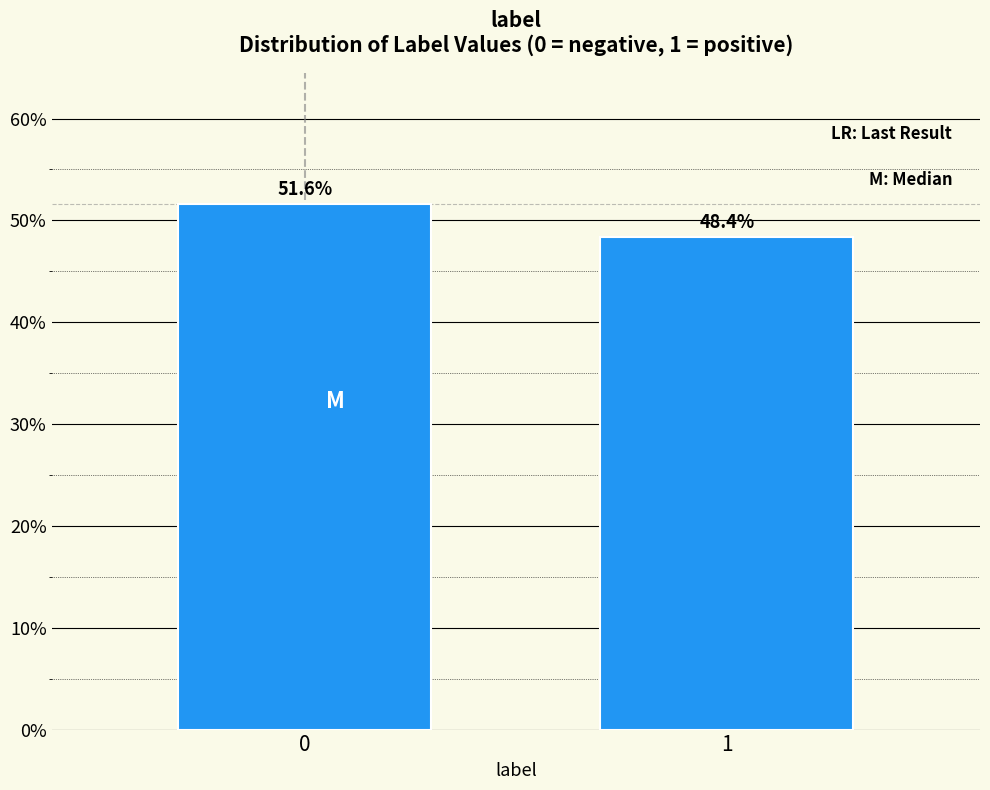

Reading left to right, what are all the values shown in this chart?

51.6	48.4